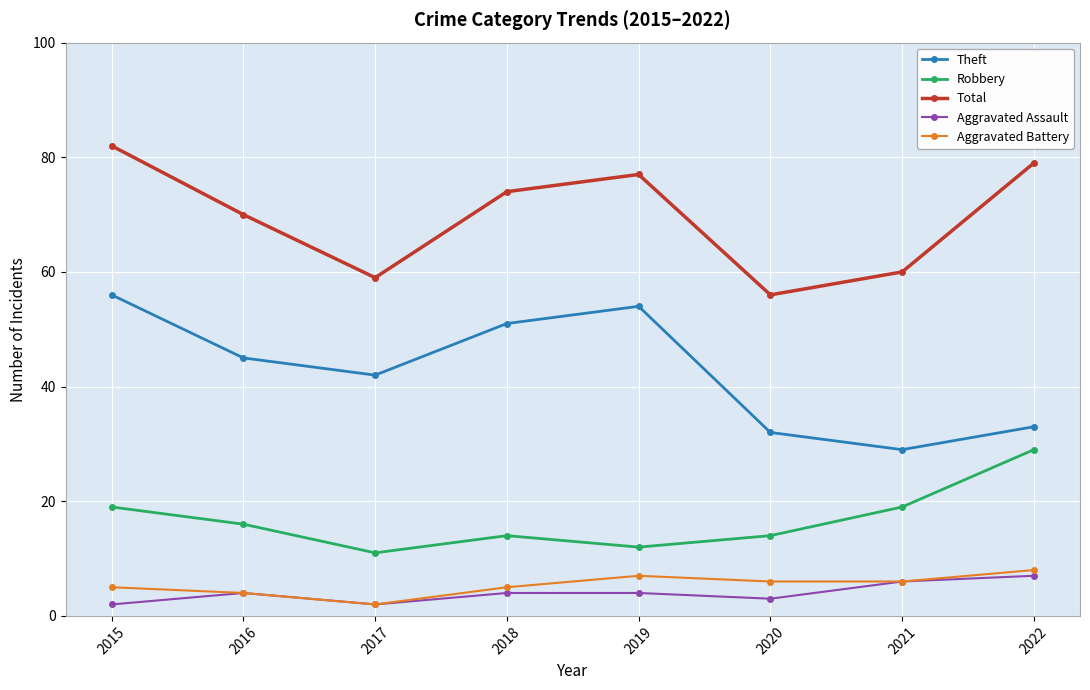

Count the Aggravated Battery values in the range 5 to 7.

5